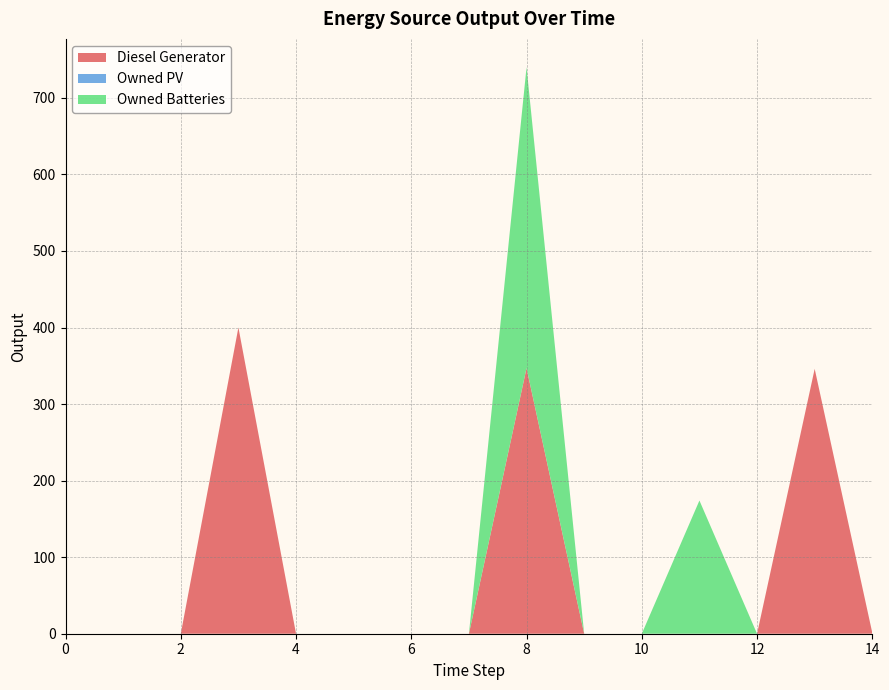

Reading left to right, what are all the values shown in this chart?

Diesel Generator: 0=0	1=0	2=0	3=400	4=0	5=0	6=0	7=0	8=347	9=0	10=0	11=0	12=0	13=346	14=1
Owned PV: 0=0	1=0	2=0	3=0	4=0	5=0	6=0	7=0	8=0	9=0	10=0	11=0	12=0	13=0	14=0
Owned Batteries: 0=0	1=0	2=0	3=0	4=0	5=0	6=0	7=0	8=393	9=0	10=0	11=174	12=0	13=0	14=0